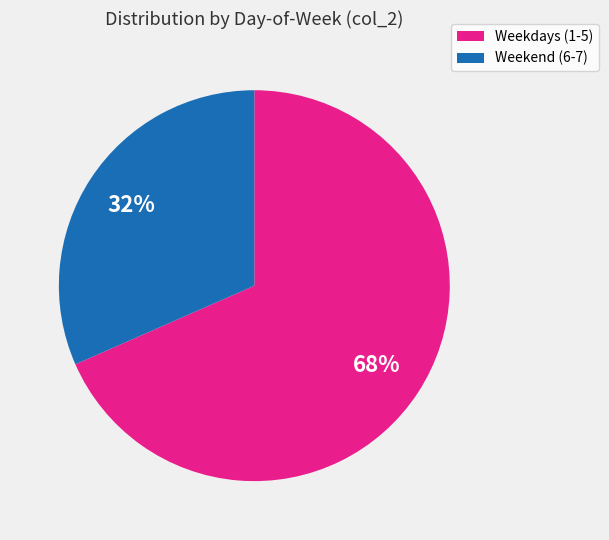

How many slices are in this pie chart?

2